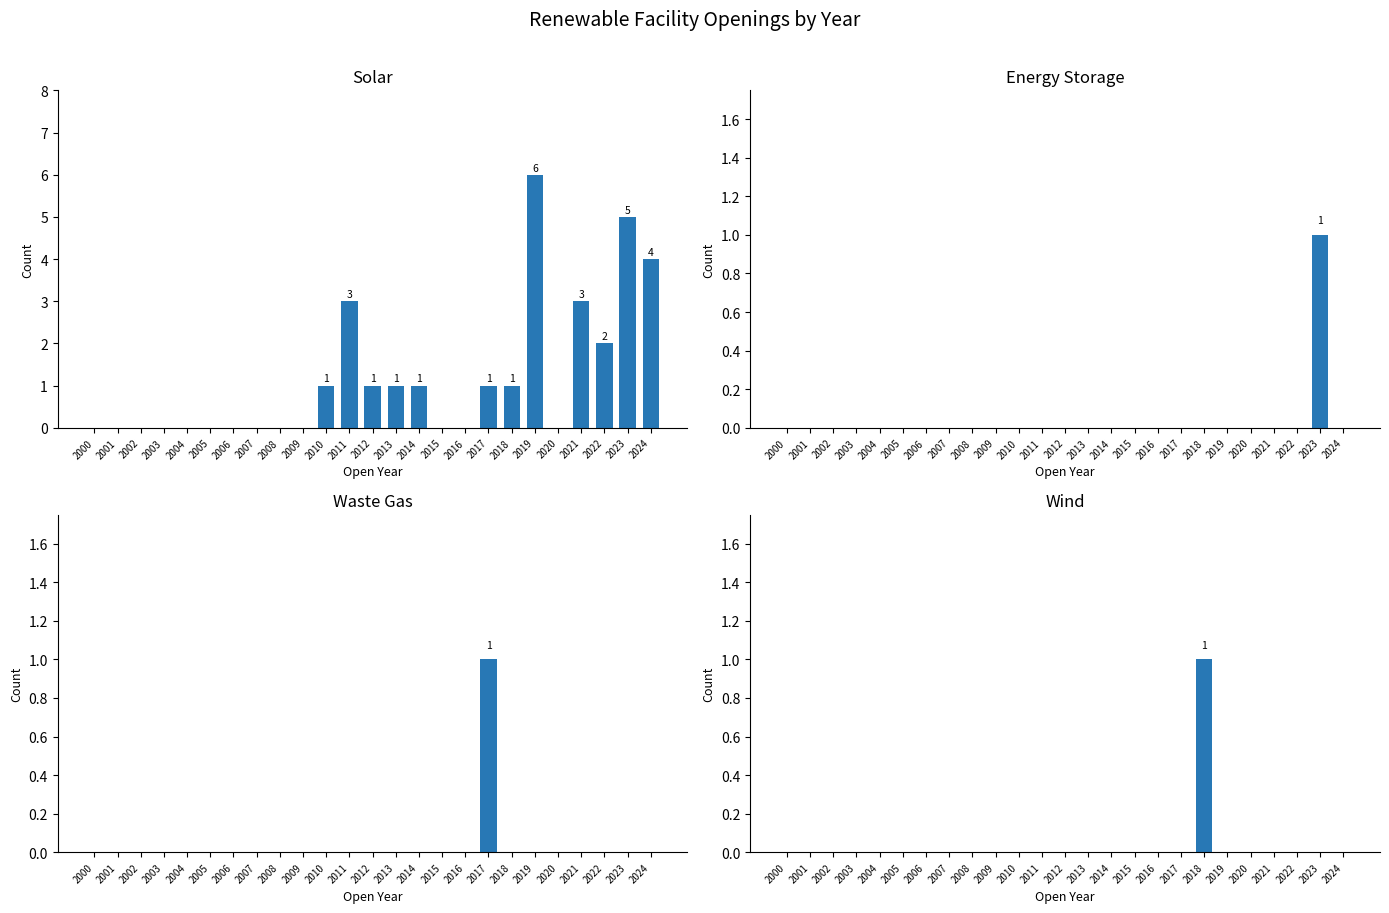

At 2008, list the series in order from largest to smallest.

Solar, Energy Storage, Waste Gas, Wind